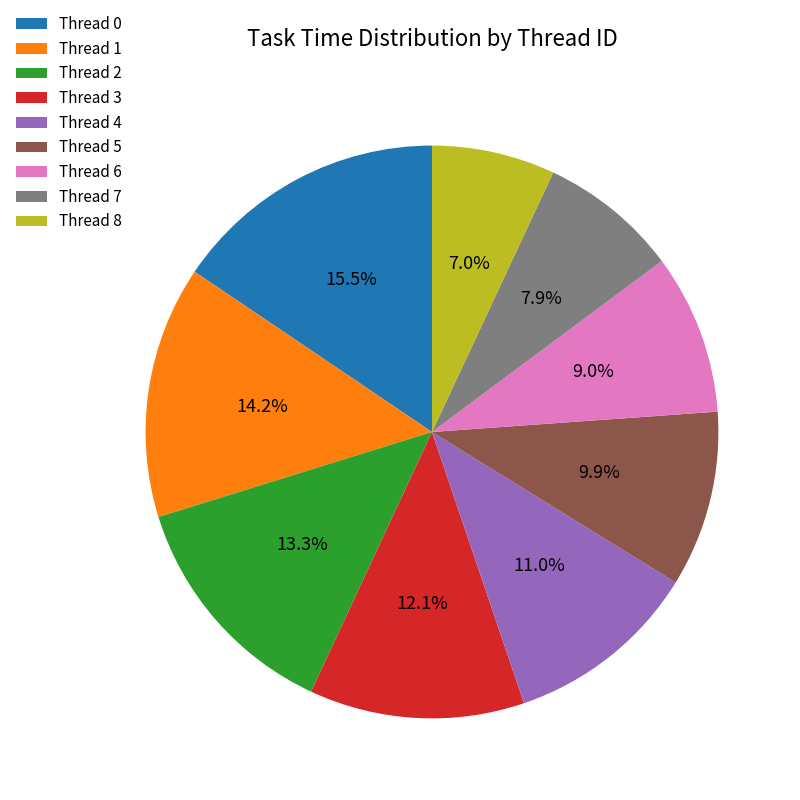

What is the smallest slice in the pie chart?

Thread 8